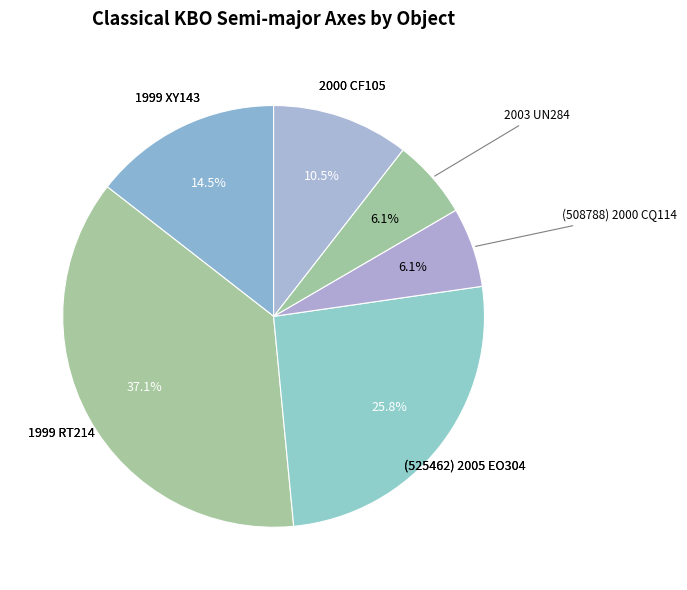

Rank the categories by value from highest to lowest.

1999 RT214, (525462) 2005 EO304, 1999 XY143, 2000 CF105, (508788) 2000 CQ114, 2003 UN284